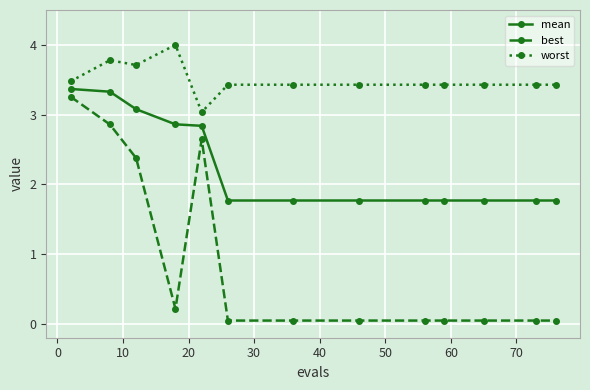

What is the difference between the maximum and minimum values in the worst series?

1.0